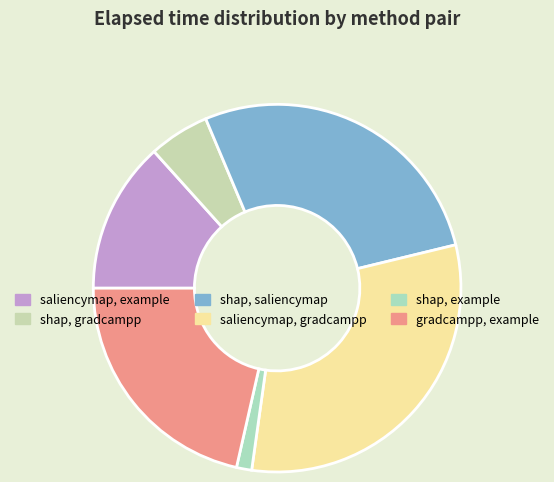

To the nearest percent, what portion does saliencymap, example represent?

13%